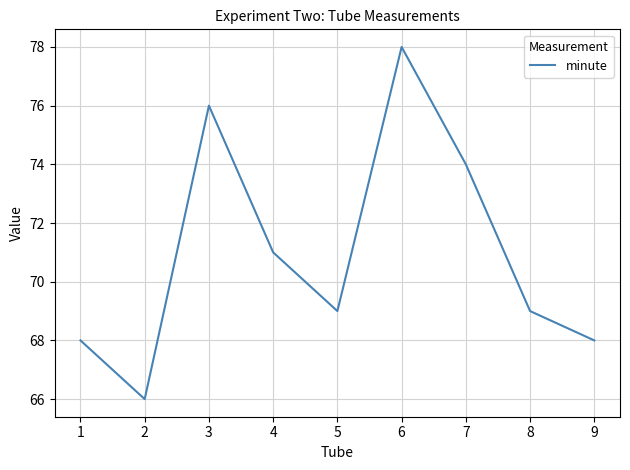

The chart shows a value of 74 at 7. True or false?

True